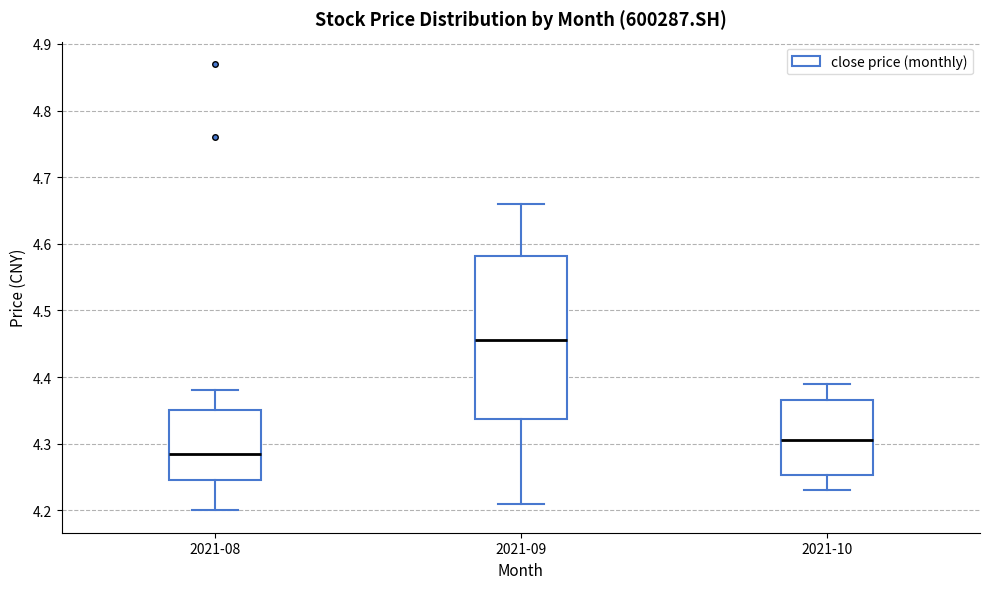

Reading left to right, transcribe this box plot: for each box, give where its median line is, the range the box spans, and where its two whiskers end, as read against the y-axis. The values are not printed on the chart, so give them approximately, as read against the axis.

2021-08: median 4.29, box 4.25 to 4.35, whiskers 4.20 to 4.38
2021-09: median 4.46, box 4.34 to 4.58, whiskers 4.21 to 4.66
2021-10: median 4.31, box 4.25 to 4.37, whiskers 4.23 to 4.39